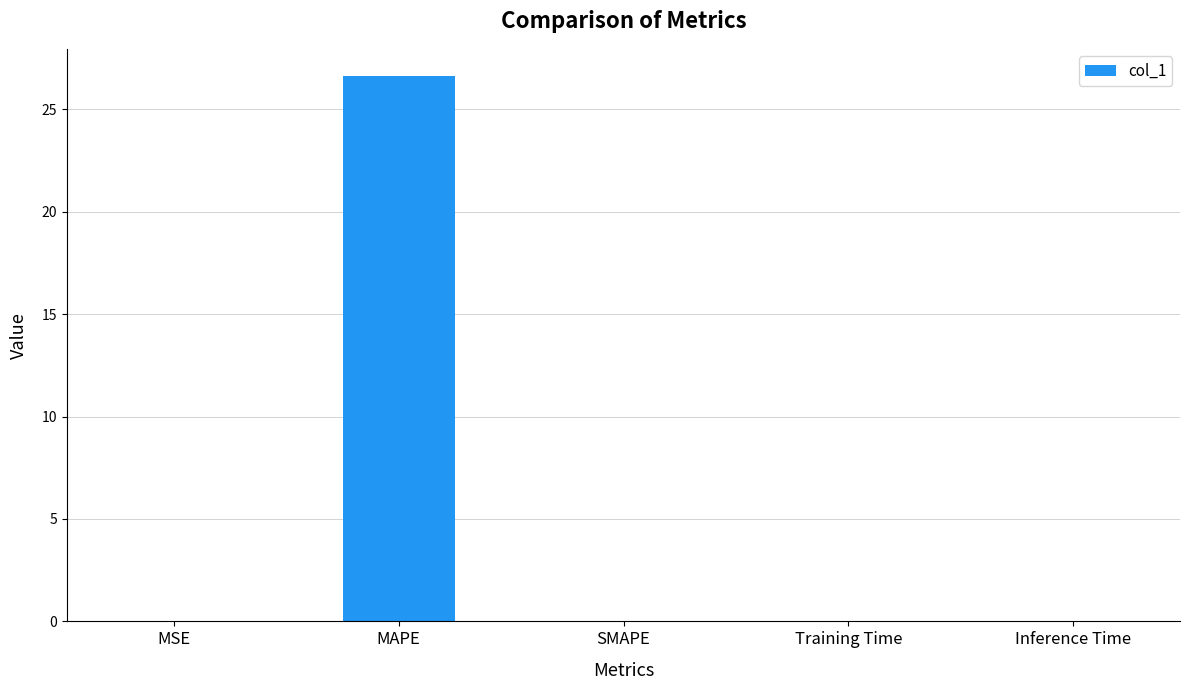

The value at MSE is 0.0. True or false?

True